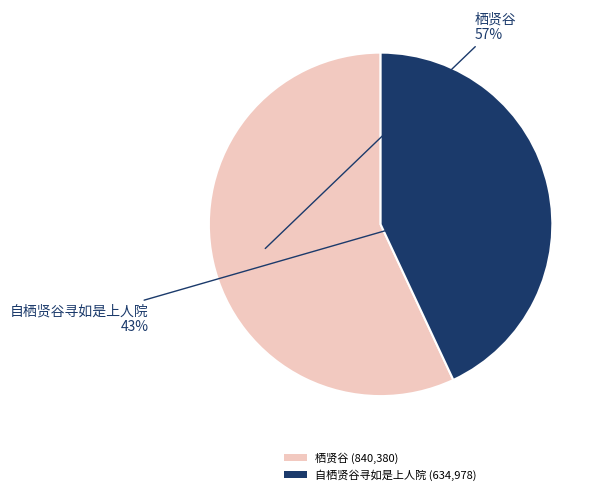

Do 自栖贤谷寻如是上人院 (634,978) and 栖贤谷 (840,380) together represent more than half of the pie?

Yes